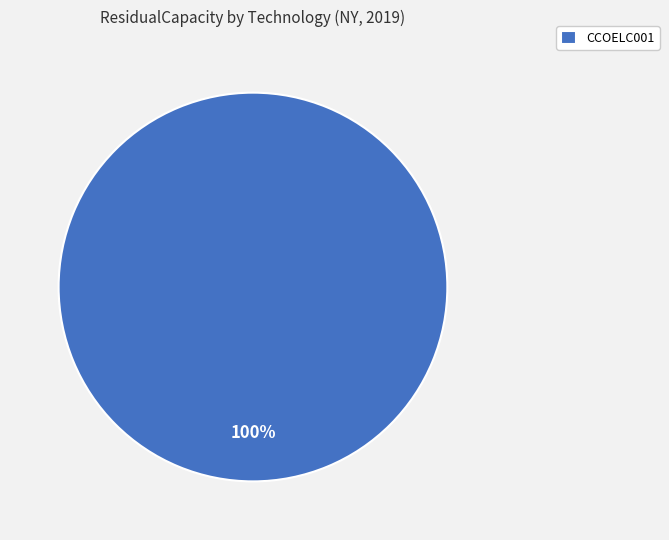

Count the number of slices in the pie.

1